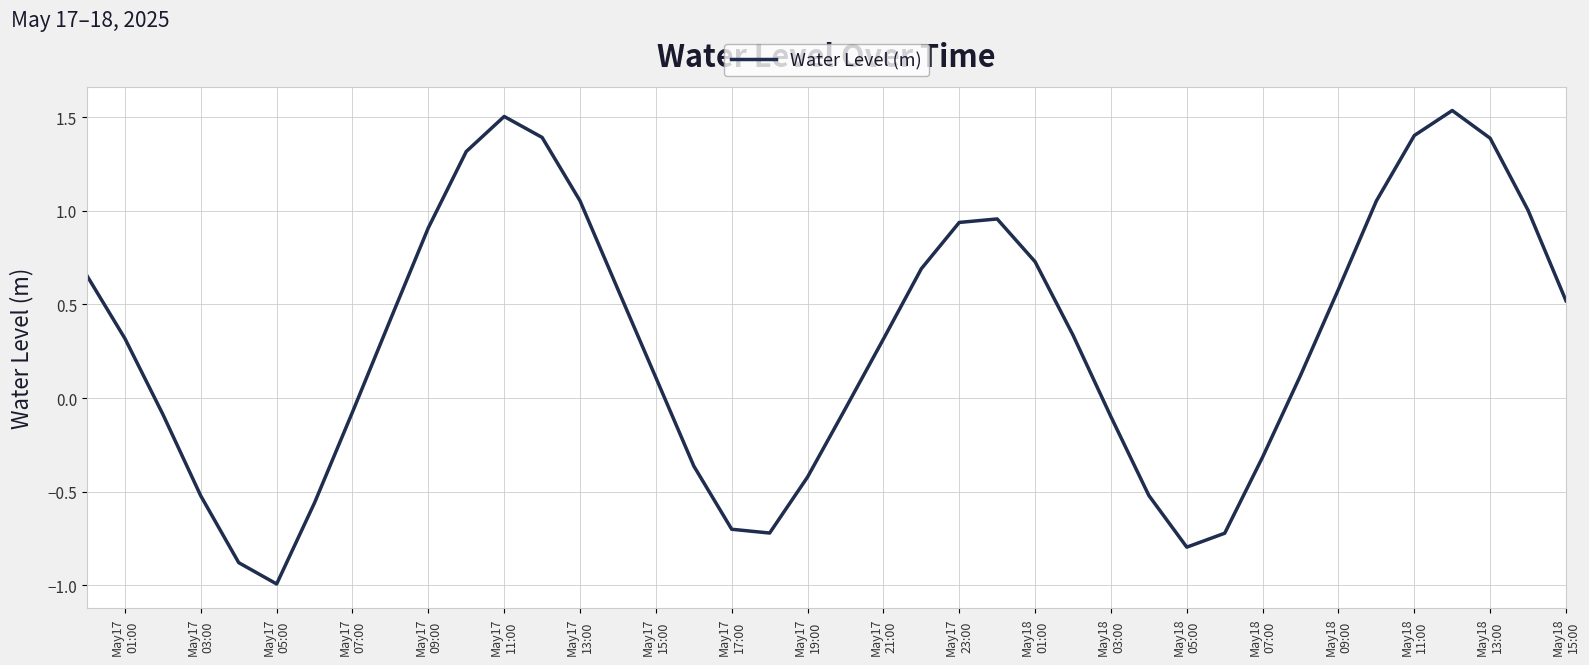

What is the difference between the maximum and minimum values?

2.5